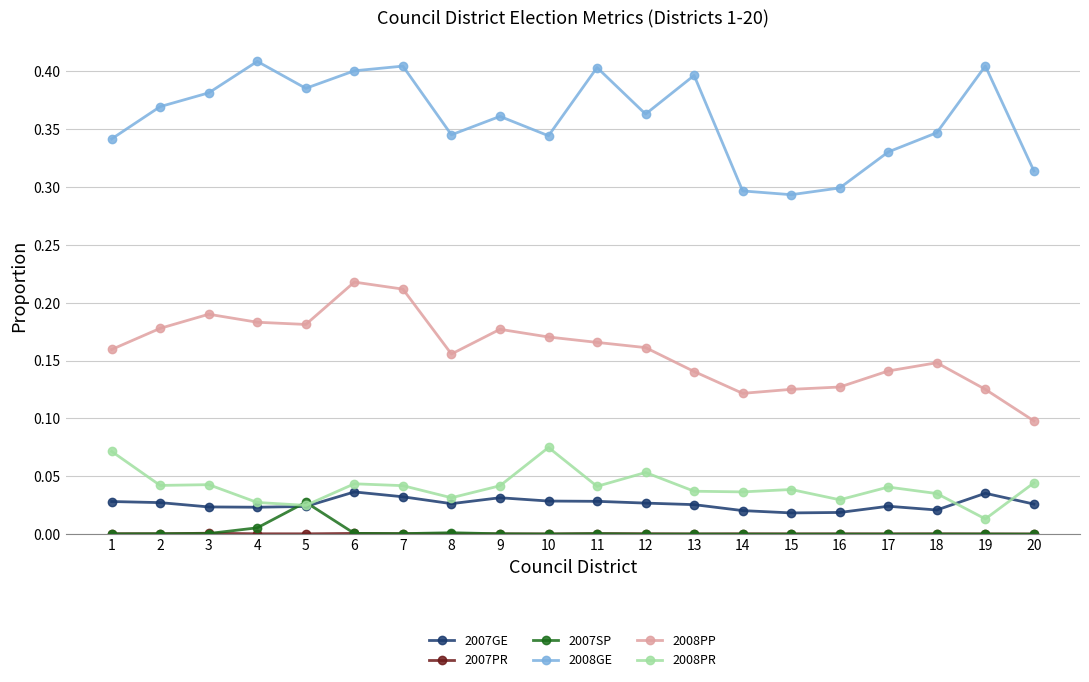

Is it true that 2008PP equals 0.1 at 14?

True